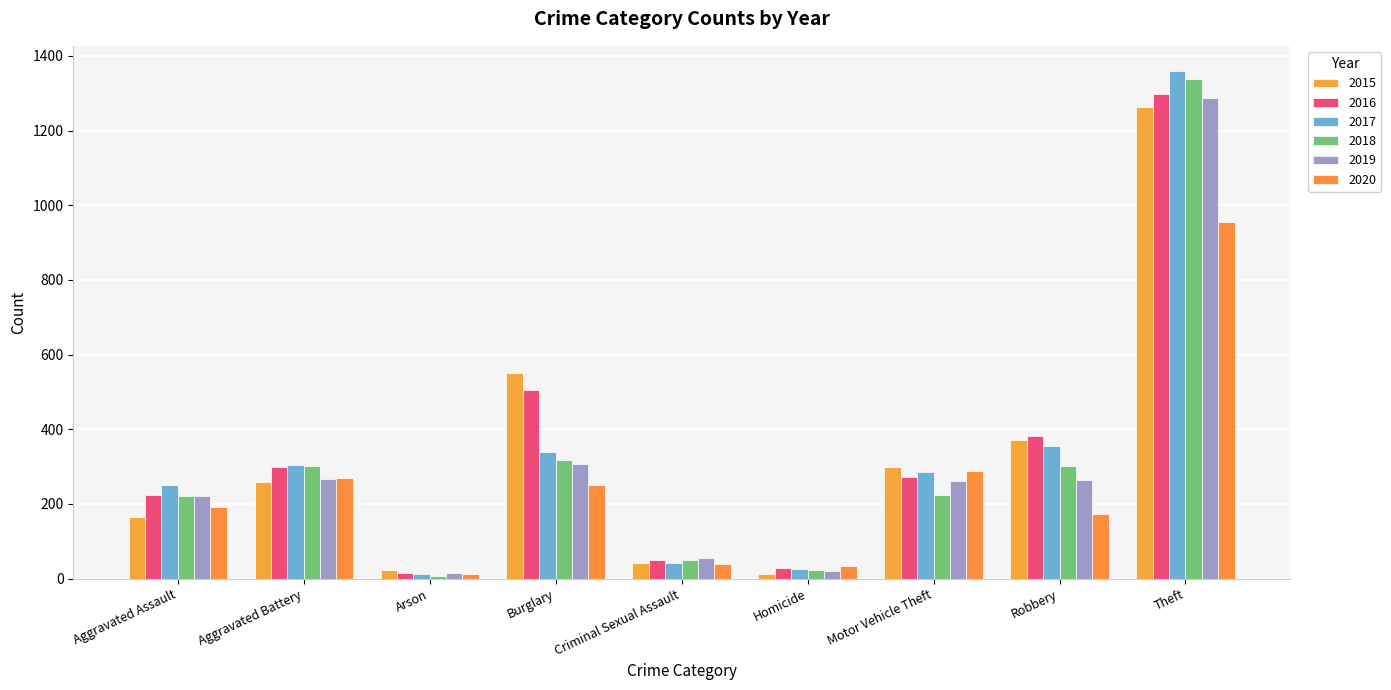

How many data points in 2020 are less than 192?

4